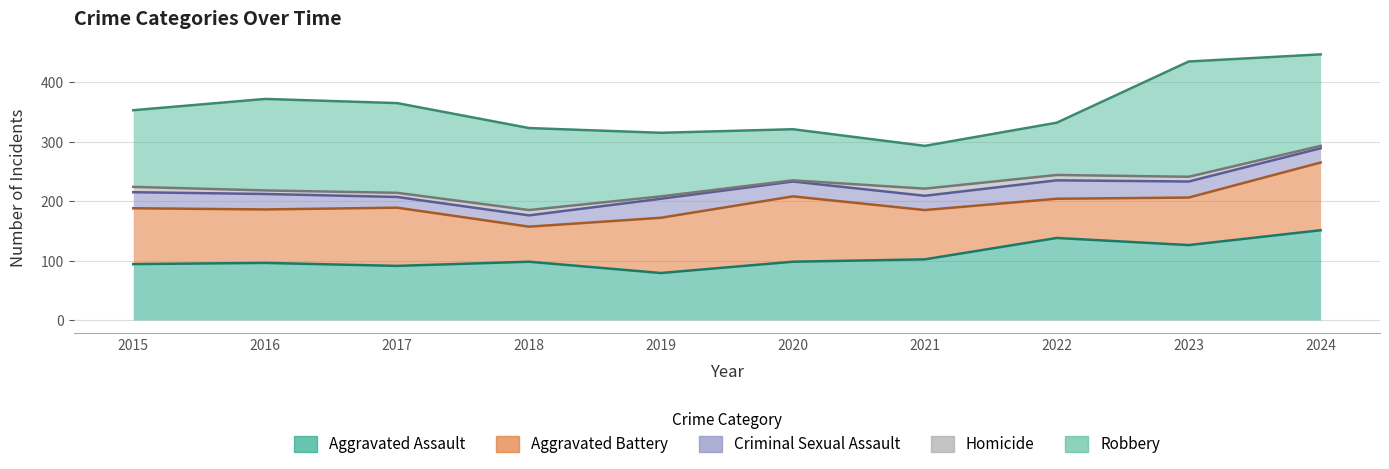

Reading right to left, transcribe all the data shown in this chart.

Aggravated Assault: 2024=151	2023=126	2022=138	2021=102	2020=98	2019=79	2018=98	2017=91	2016=96	2015=94
Aggravated Battery: 2024=114	2023=80	2022=66	2021=83	2020=110	2019=93	2018=59	2017=98	2016=90	2015=94
Criminal Sexual Assault: 2024=24	2023=27	2022=31	2021=24	2020=25	2019=32	2018=19	2017=18	2016=26	2015=27
Homicide: 2024=4	2023=8	2022=9	2021=12	2020=2	2019=4	2018=9	2017=7	2016=6	2015=9
Robbery: 2024=154	2023=194	2022=88	2021=72	2020=86	2019=107	2018=138	2017=151	2016=154	2015=129